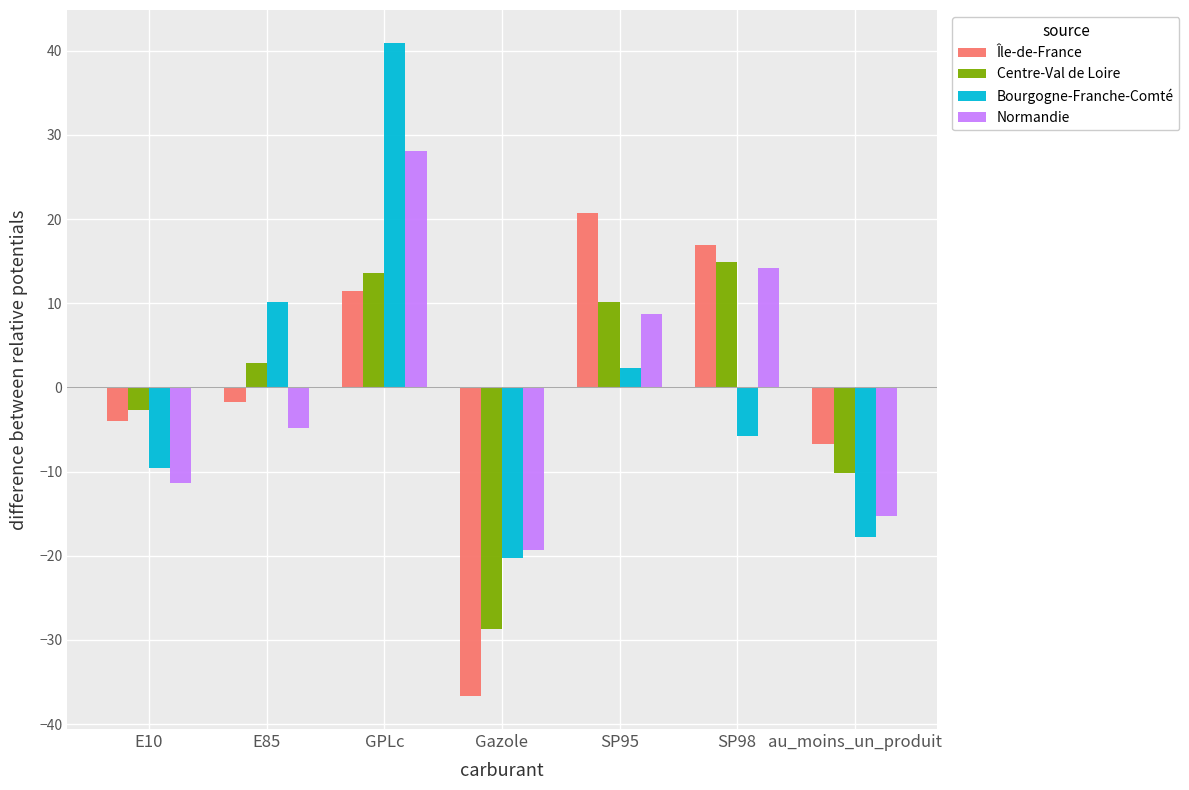

What position from the left is GPLc?

3